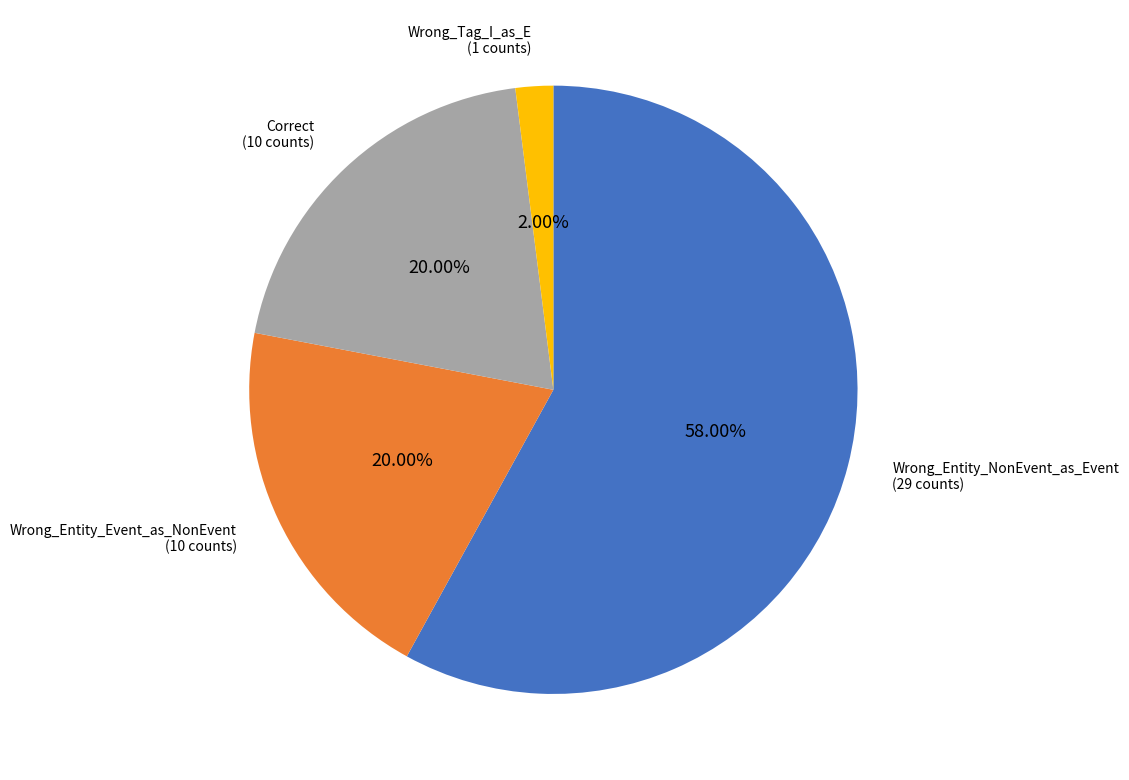

Is there any slice that represents more than half of the pie?

Yes